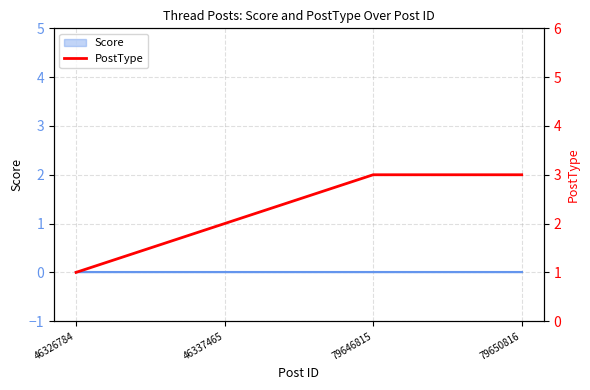

Does the chart display data point markers on the line(s)?

No